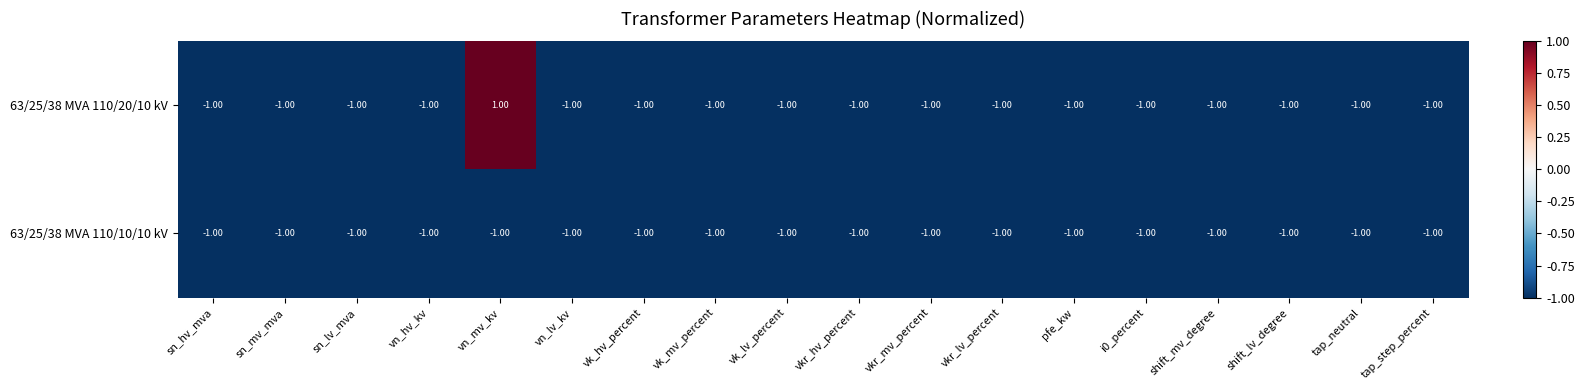

Rank the series by their maximum value, from highest to lowest.

63/25/38 MVA 110/20/10 kV, 63/25/38 MVA 110/10/10 kV